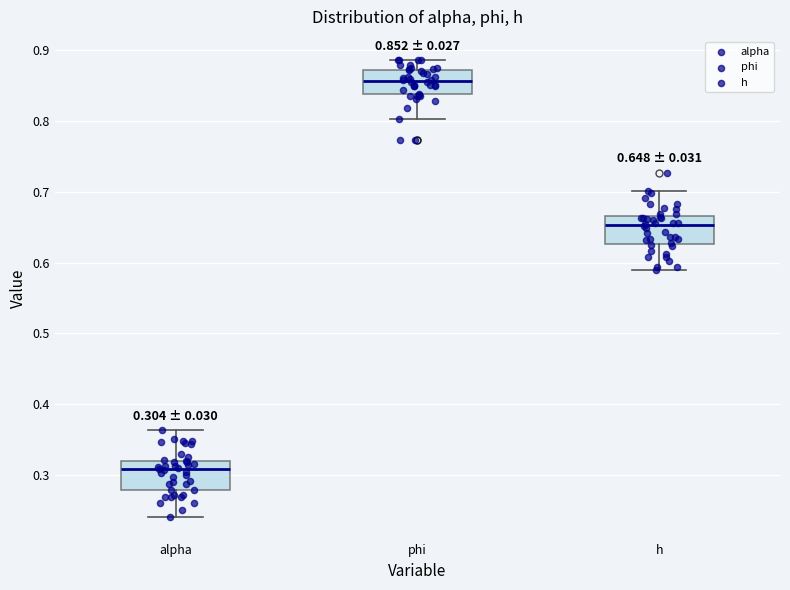

Which box has the highest median line?

phi